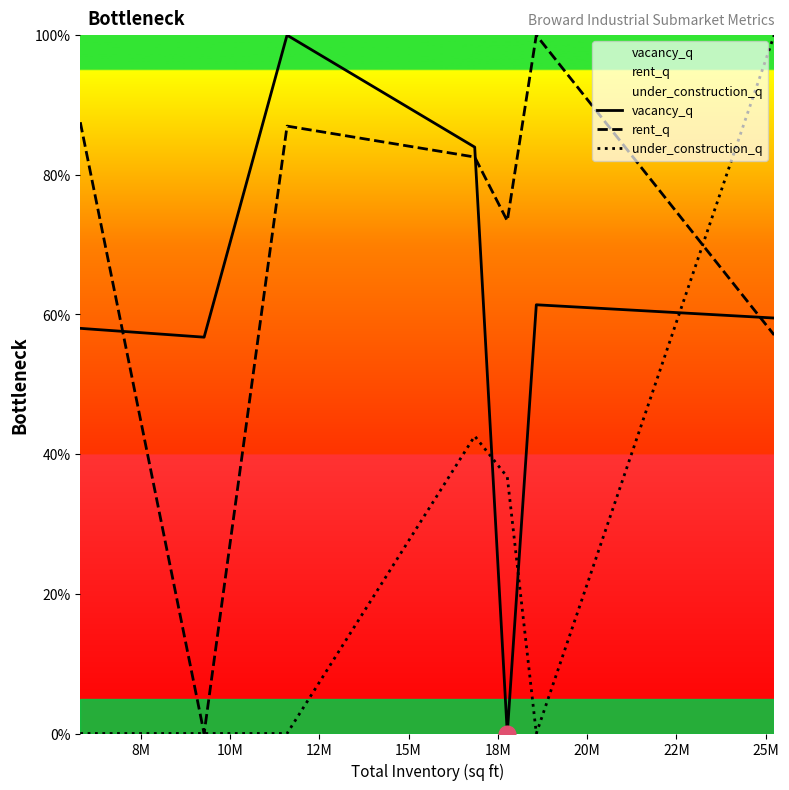

True or false: under_construction_q and vacancy_q cross at least once.

True